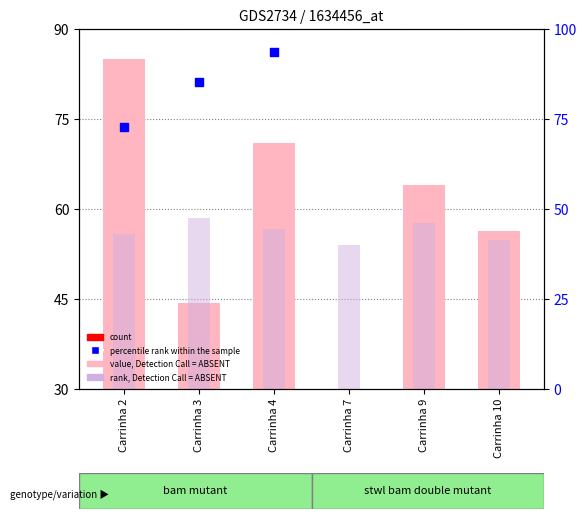

Which series reaches the maximum Y coordinate?

percentile rank within the sample